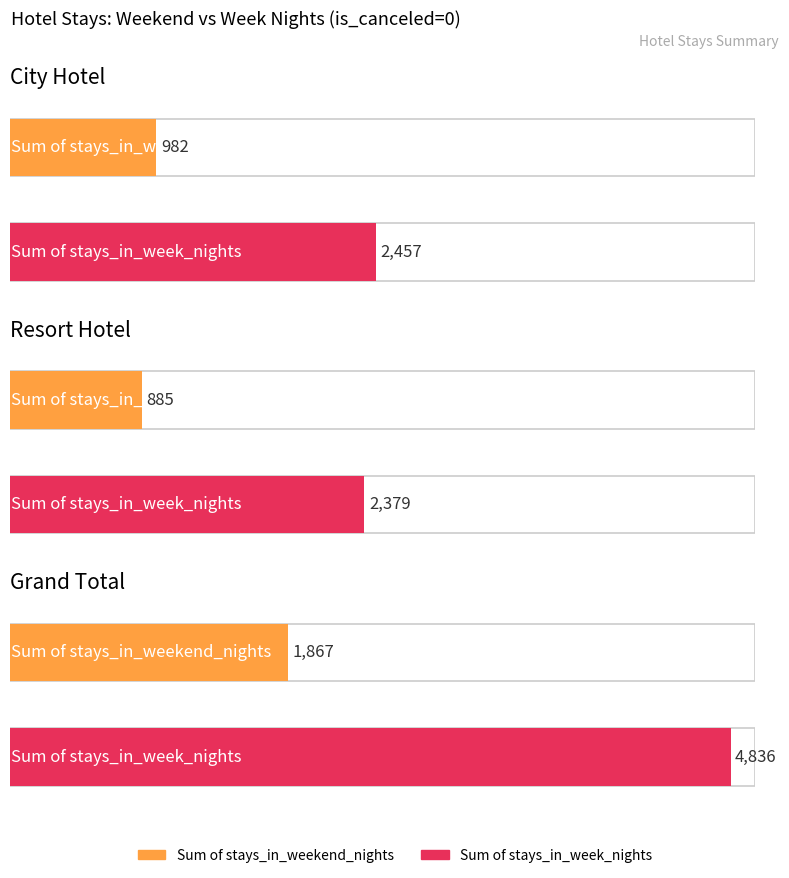

How many distinct data groups are displayed?

2